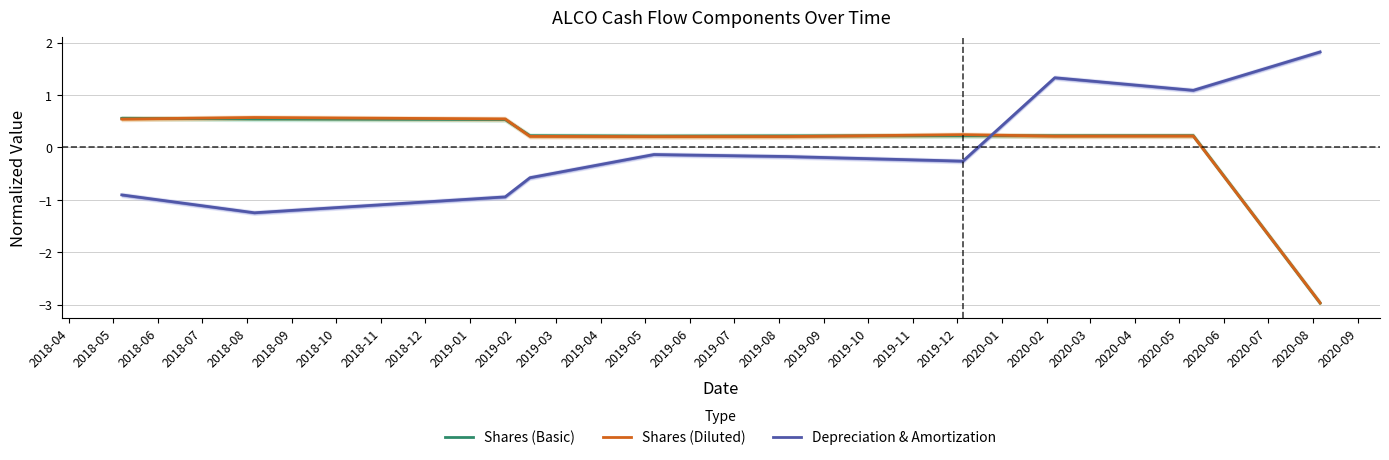

True or false: Depreciation & Amortization and Shares (Diluted) intersect in this chart.

True